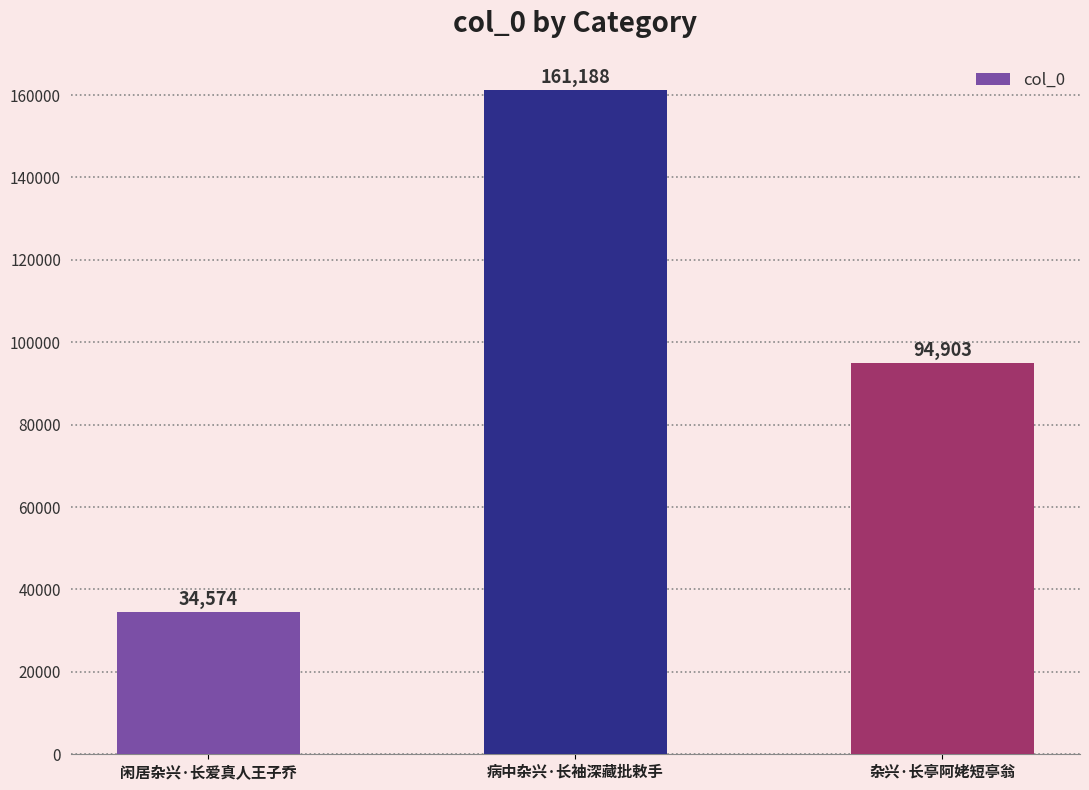

What is the sum of all values?

290665